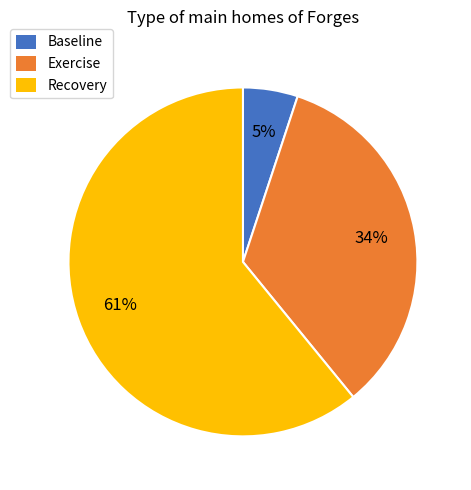

How many segments does this pie chart have?

3